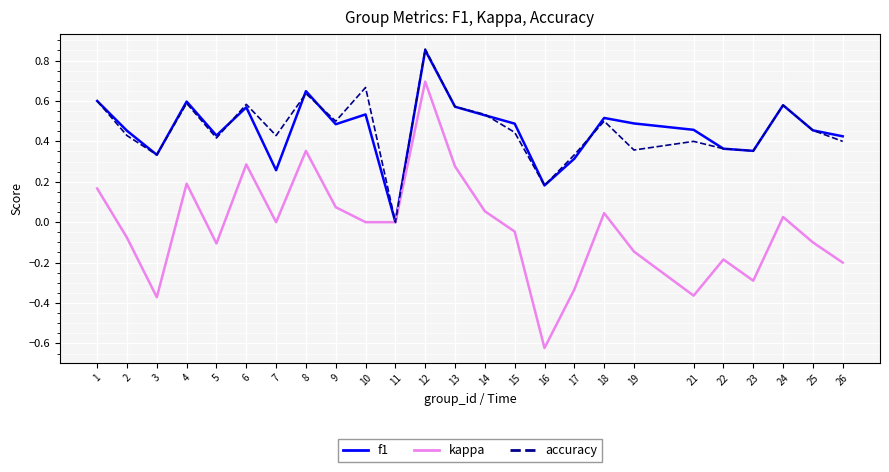

What is the total value across all series at 4?

1.4